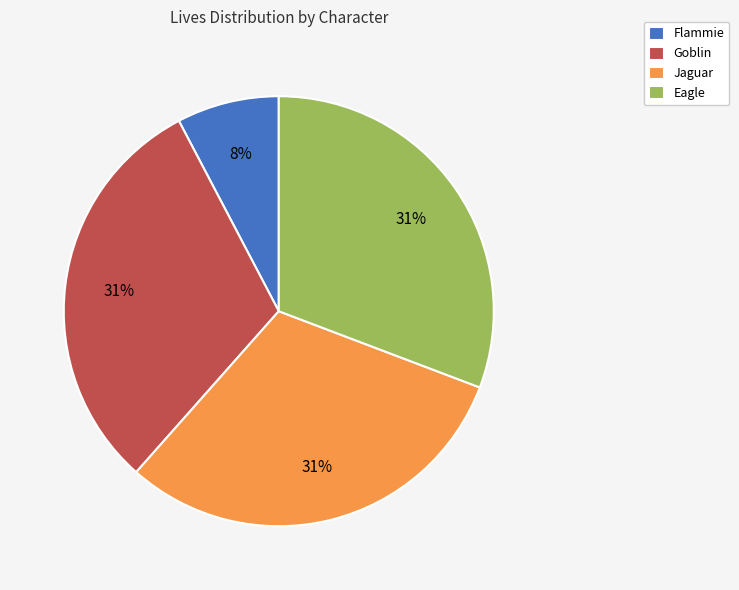

Count the number of slices in the pie.

4